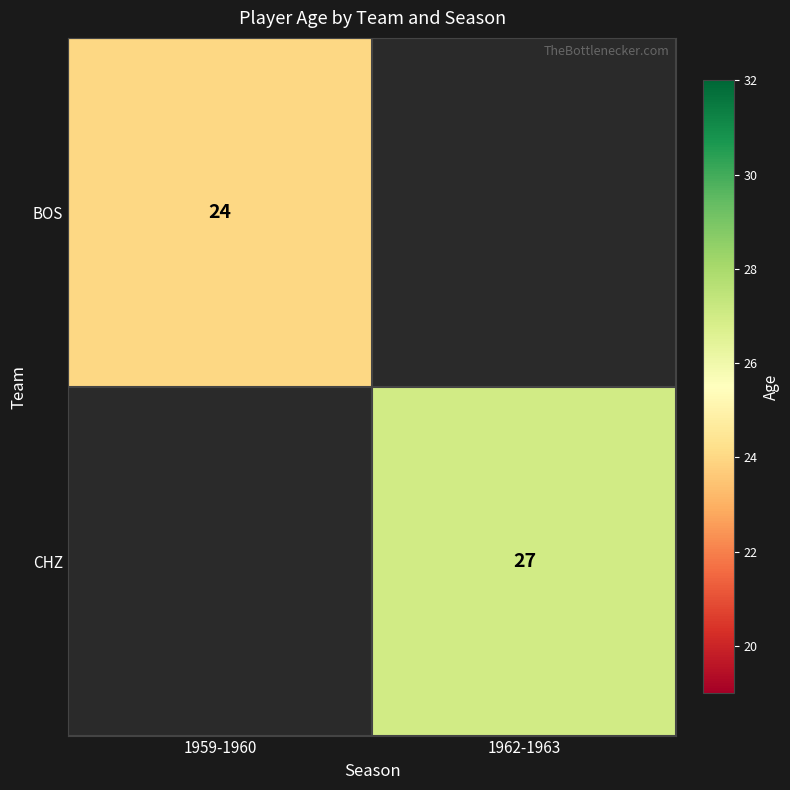

The value of BOS at 1959-1960 is 24. True or false?

True